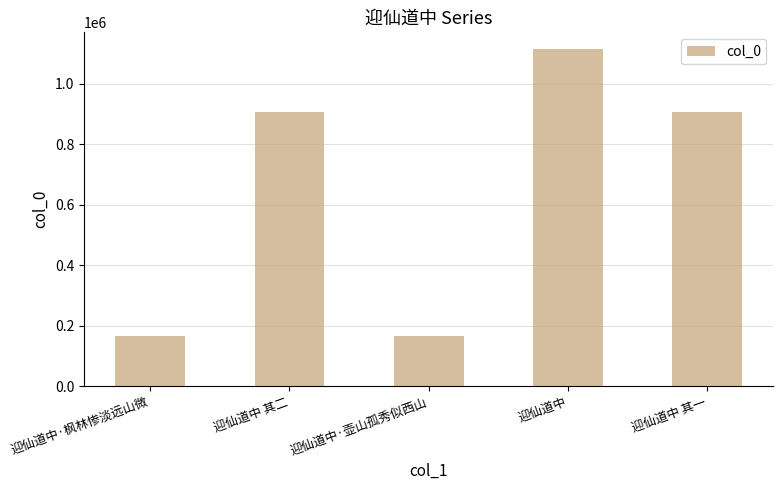

Count the number of data series in this chart.

1